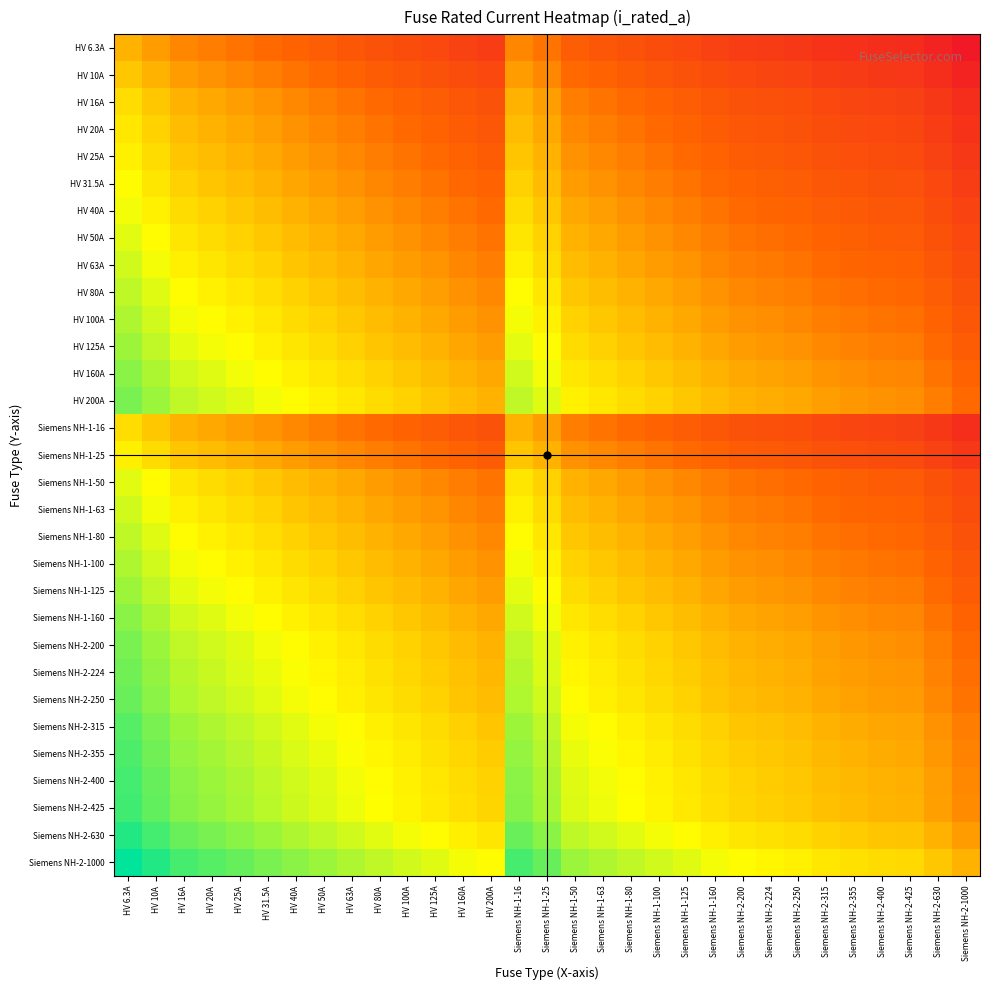

What is the spread (max minus min) of values at HV 160A?

5.1